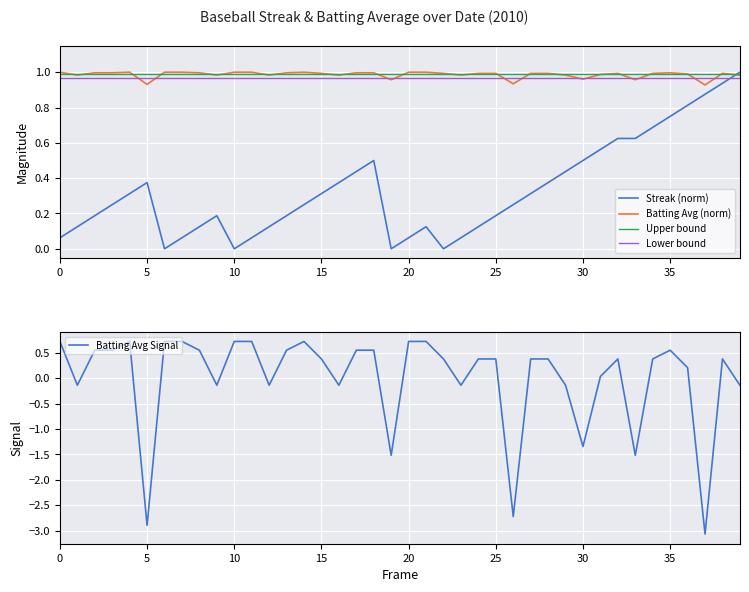

Which has a higher value, 12 or 17?

17